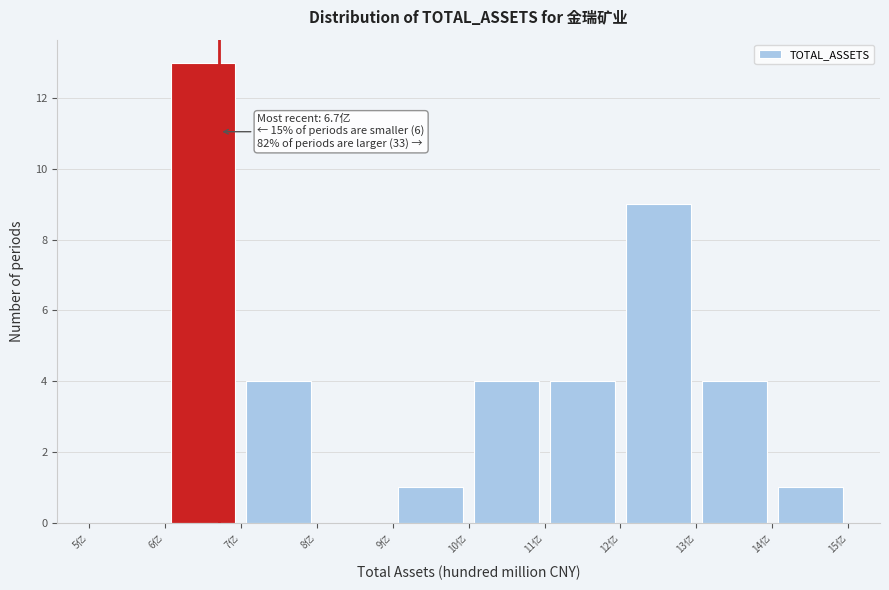

Over which range of the x-axis is the bar tallest?

6 to 7